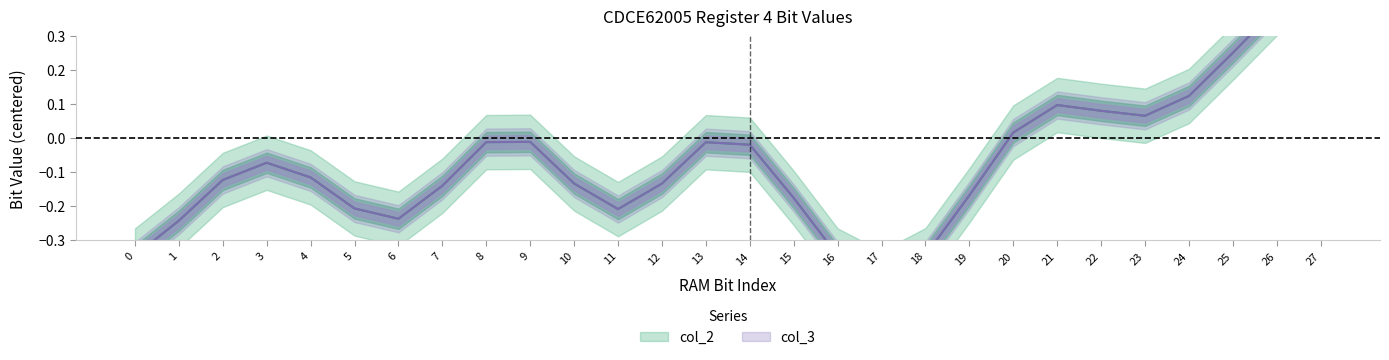

How many interior local peaks does the col_2 series have?

3